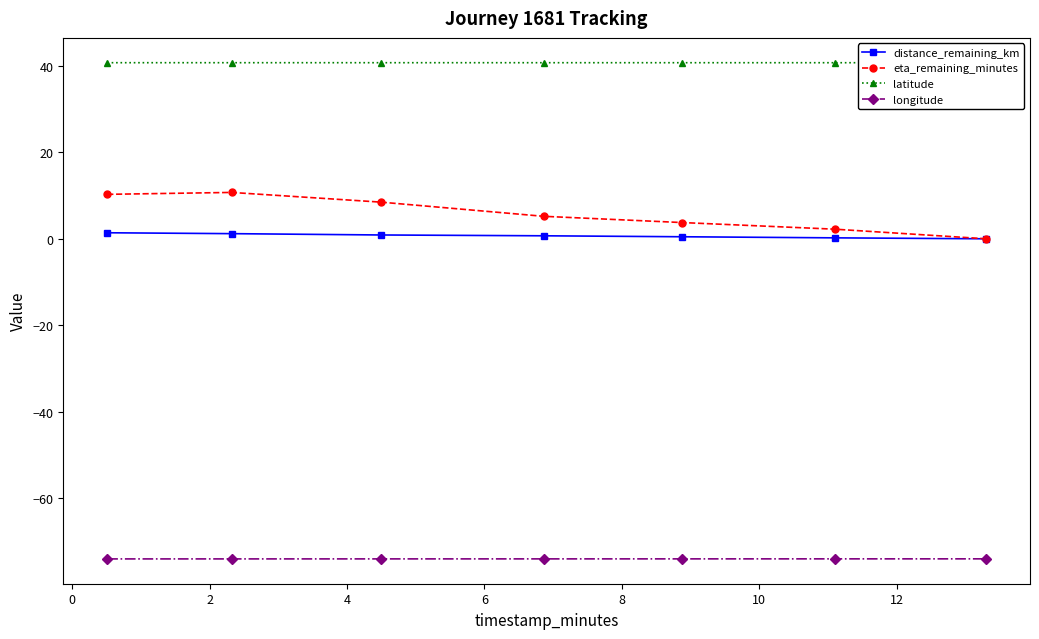

True or false: eta_remaining_minutes has more than 2 points higher than both neighbors.

False